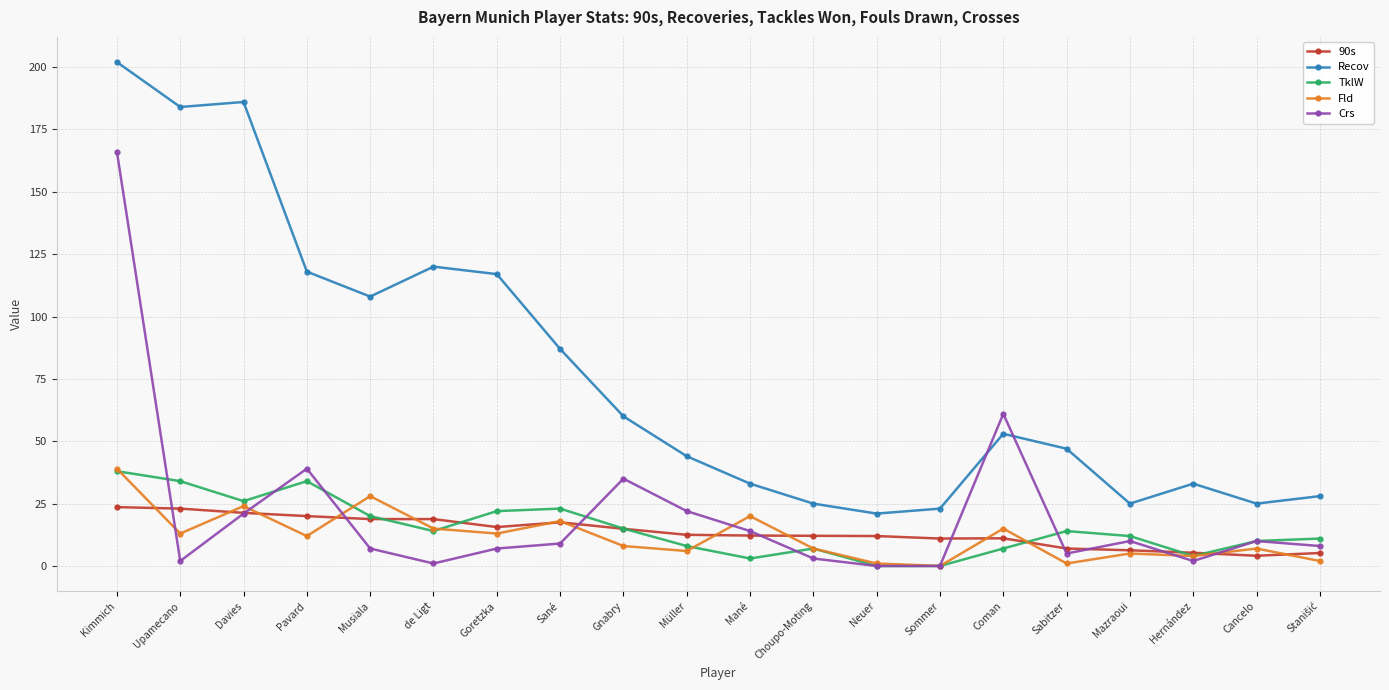

How many data points in Recov are less than 53?

10